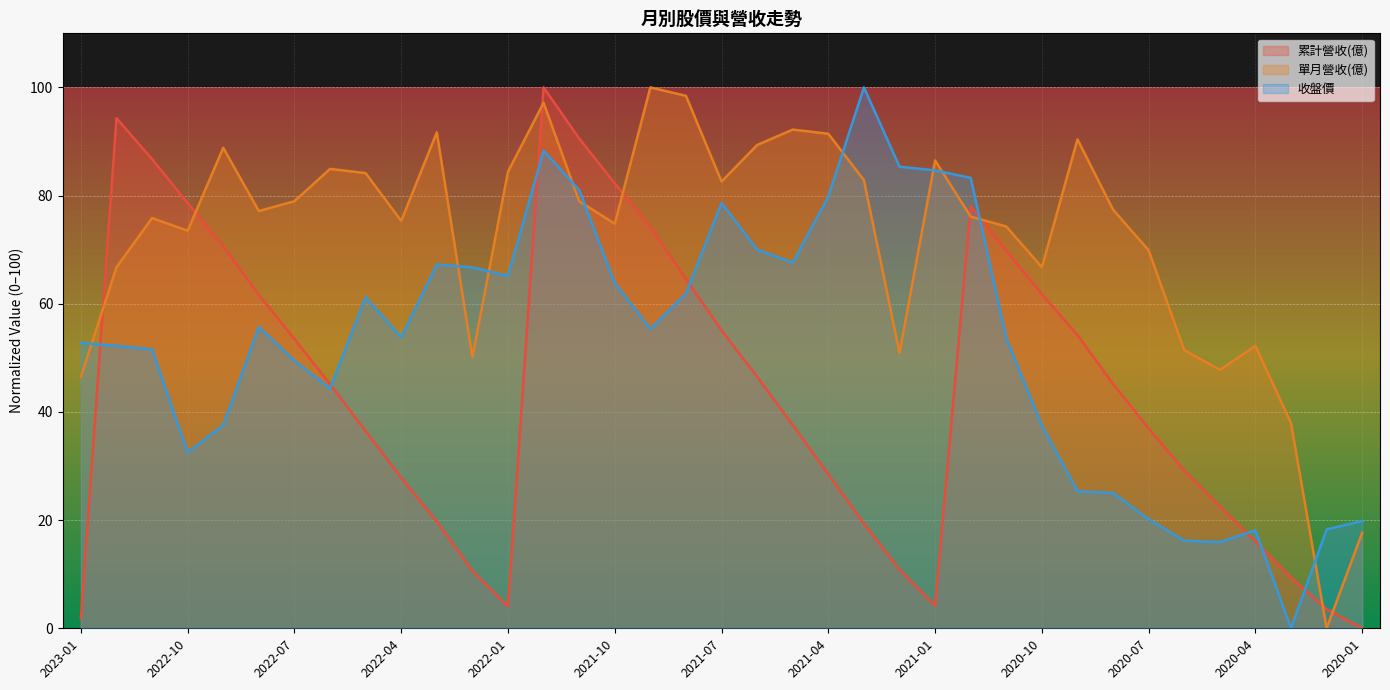

What is the highest value of the 單月營收(億) series?

100.0